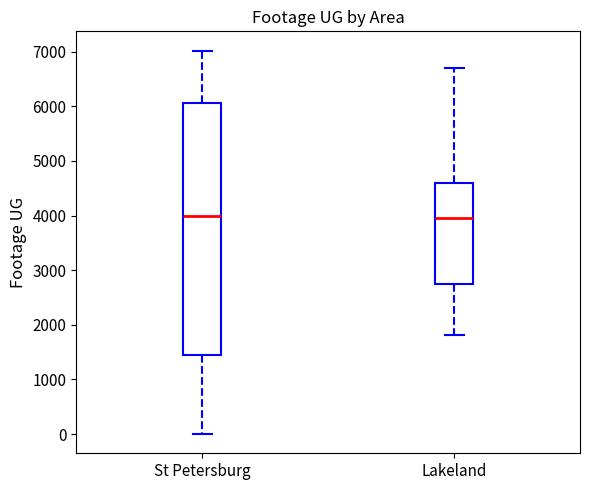

Reading left to right, read every box against the y-axis: the position of its median line, the range the box covers, and the ends of its whiskers. The values are not printed on the chart, so give them approximately, as read against the axis.

St Petersburg: median 4000, box 1400 to 6100, whiskers 0 to 7000
Lakeland: median 4000, box 2700 to 4600, whiskers 1800 to 6700